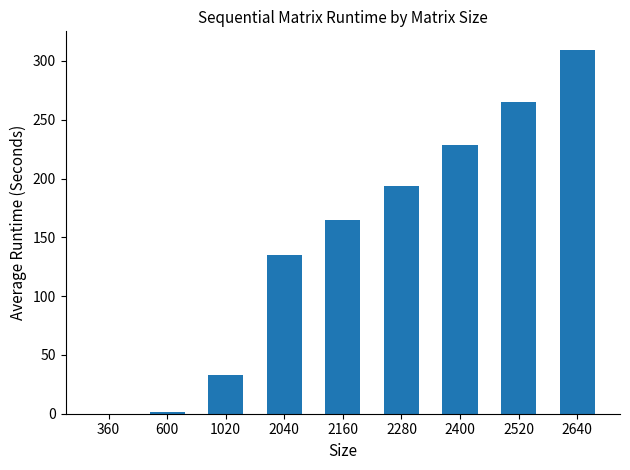

What is the maximum value shown in the chart?

309.7